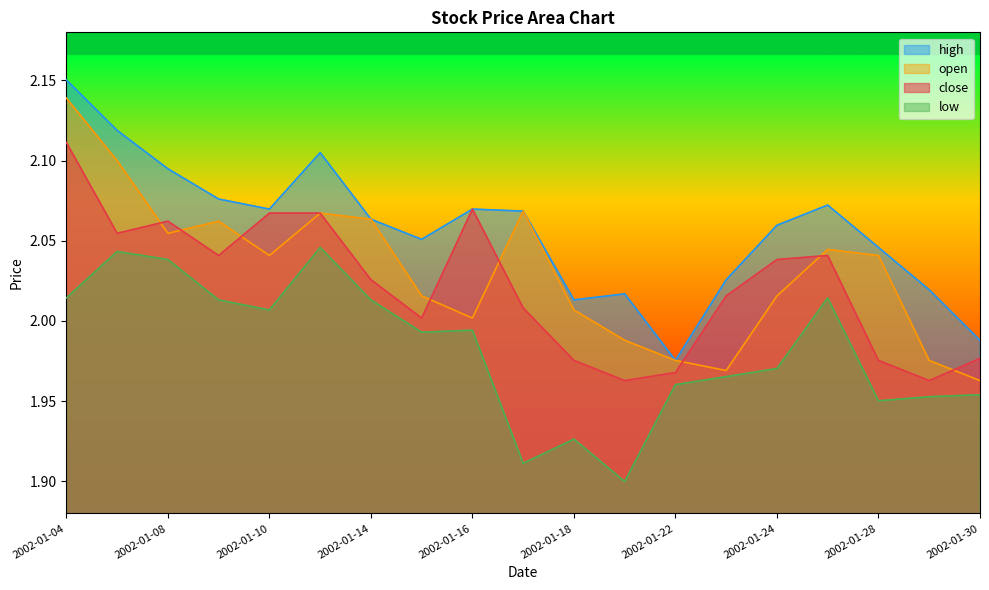

What is the sum of the high values at 2002-01-17 and 2002-01-18?

4.1